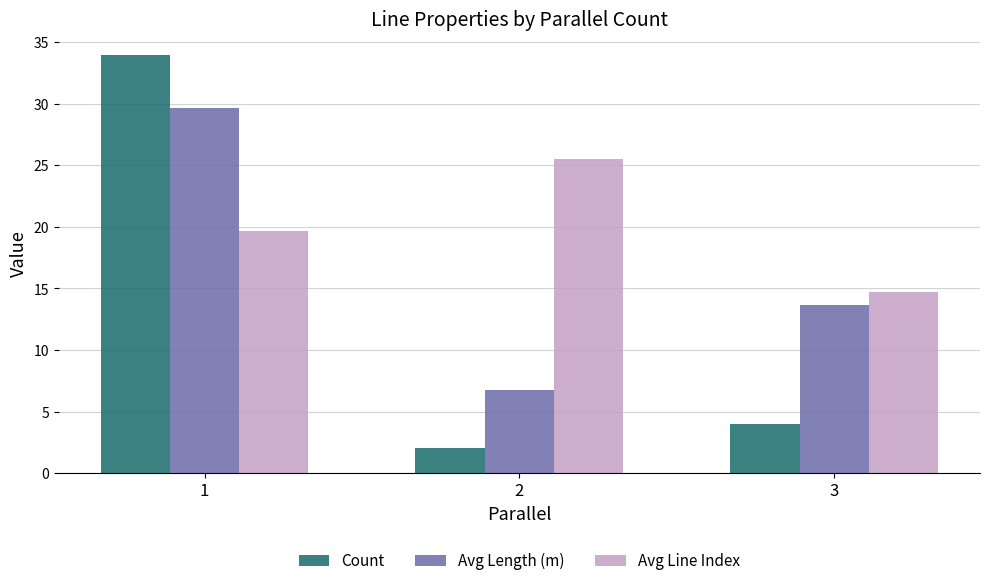

At 2, list the series in order from smallest to largest.

Count, Avg Length (m), Avg Line Index